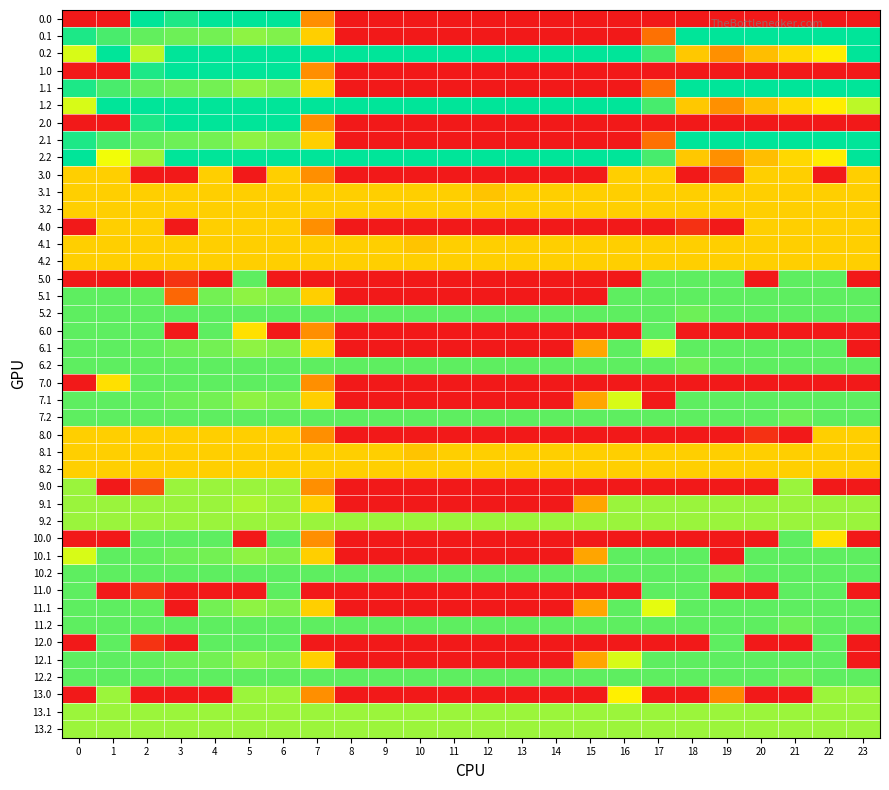

At which category is the sum across all series the highest?

6